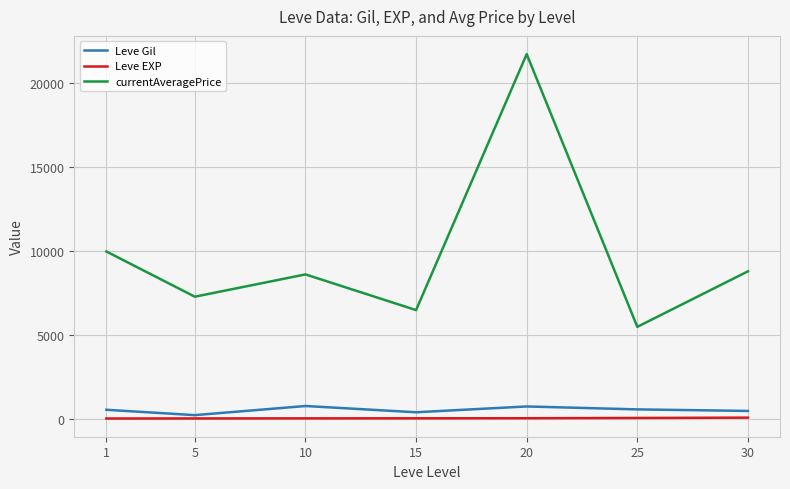

How many lines are shown in the chart?

3